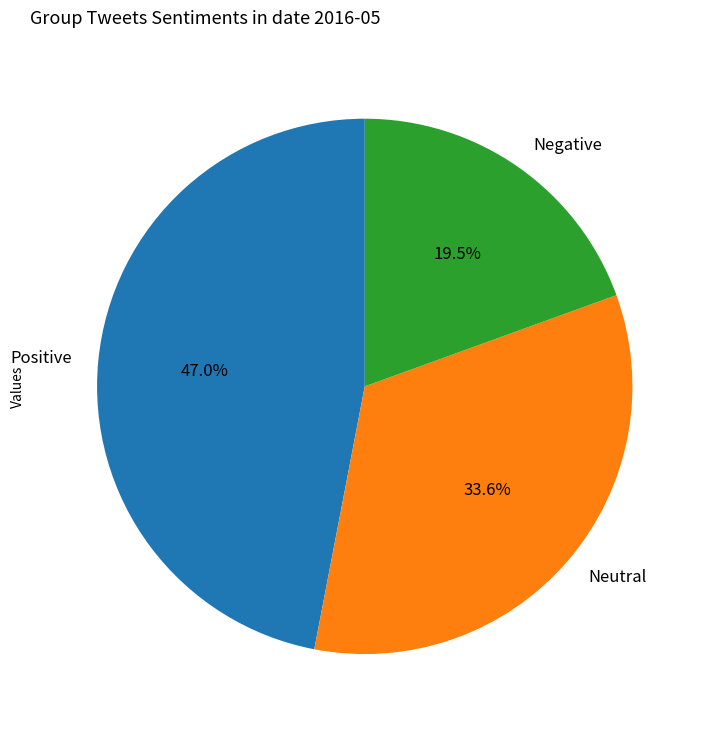

Which category has the smallest portion of the pie?

Negative